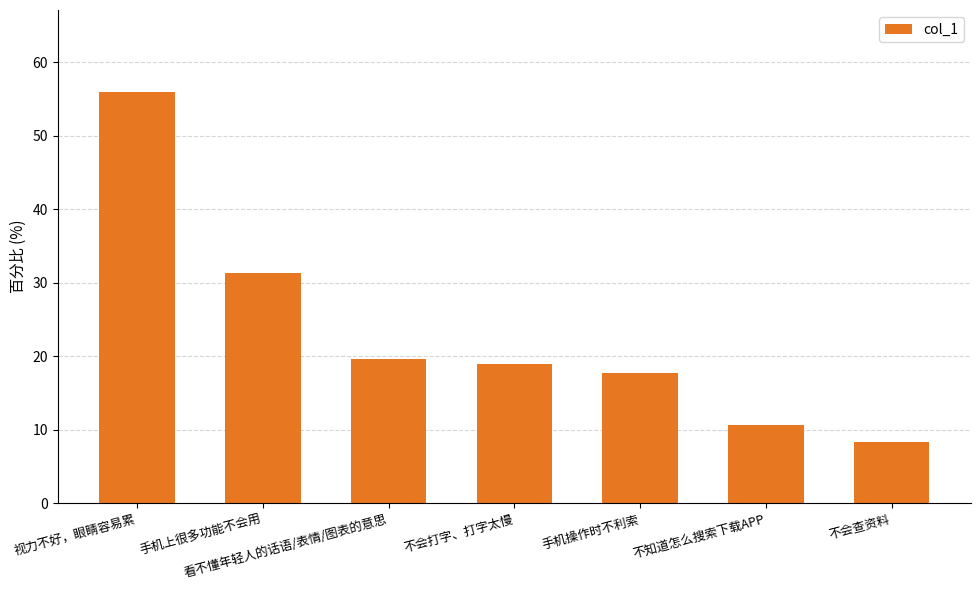

What is the change in value from 不会打字、打字太慢 to 手机操作时不利索?

-1.3